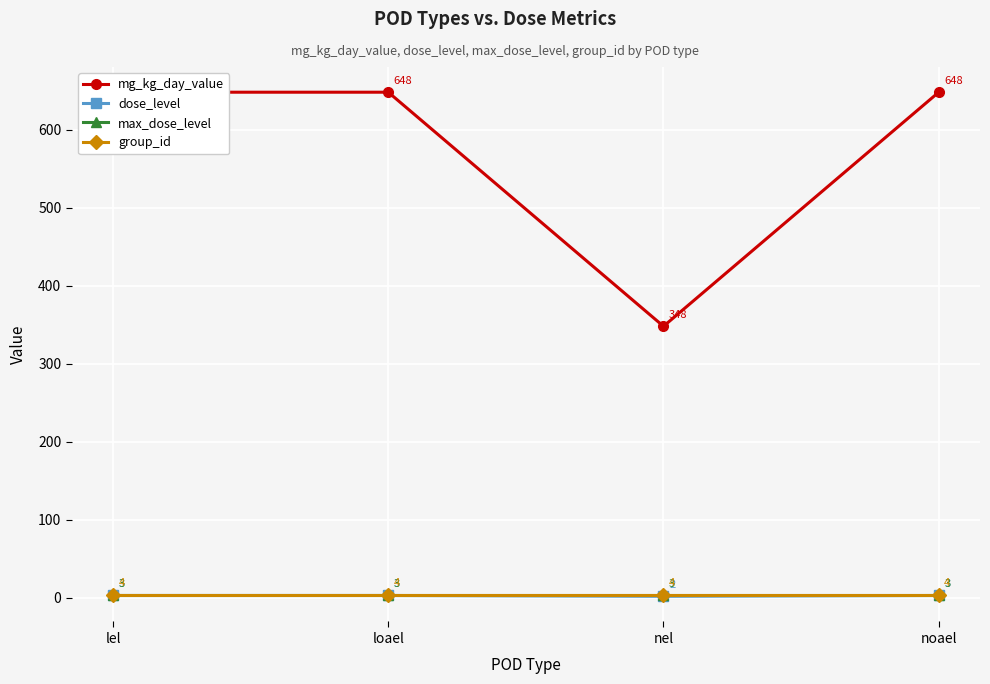

What is the sum of all max_dose_level values?

12